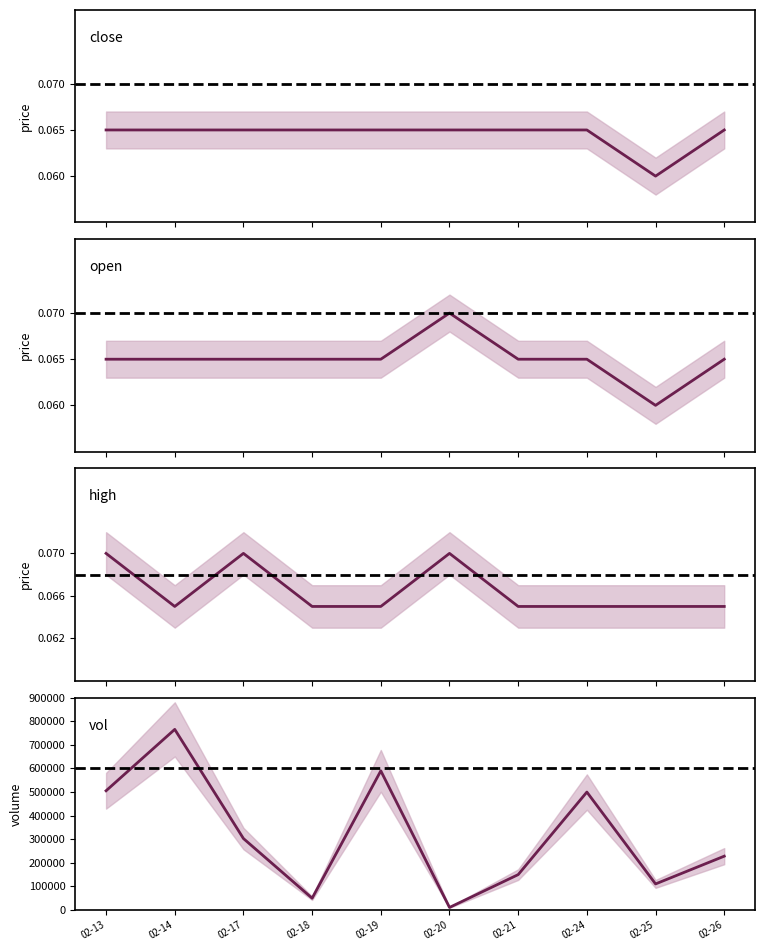

Does the chart display data point markers on the line(s)?

No